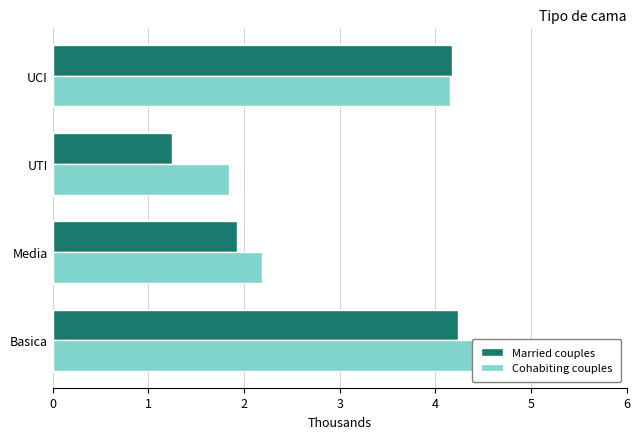

Are the bars horizontal?

Yes